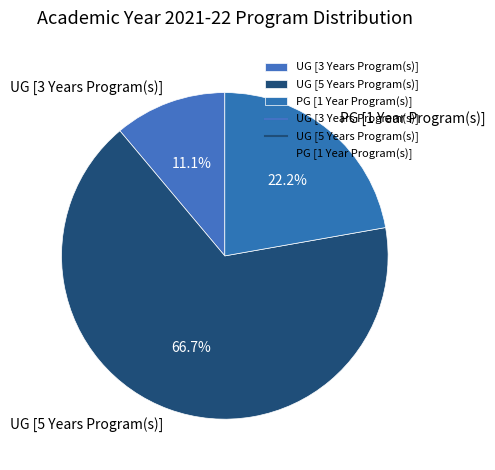

To the nearest percent, what is the difference between the UG [5 Years Program(s)] and PG [1 Year Program(s)] slice percentages?

44%